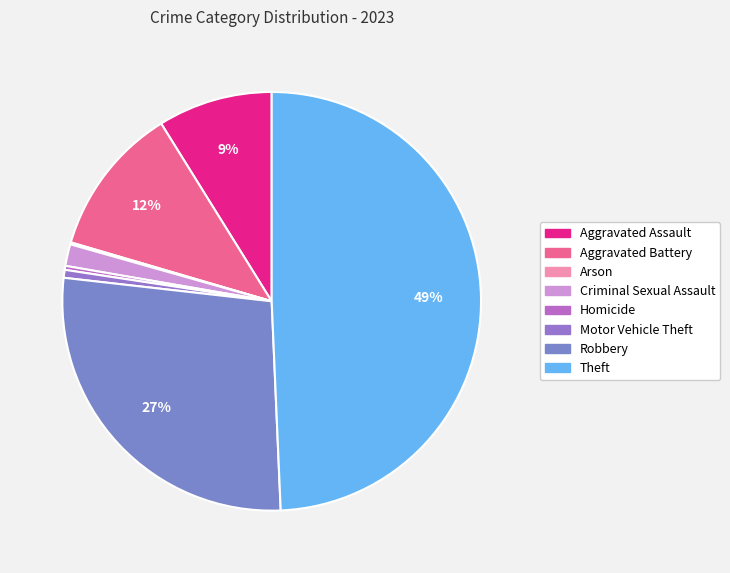

True or false: Motor Vehicle Theft accounts for 1% of the total.

True